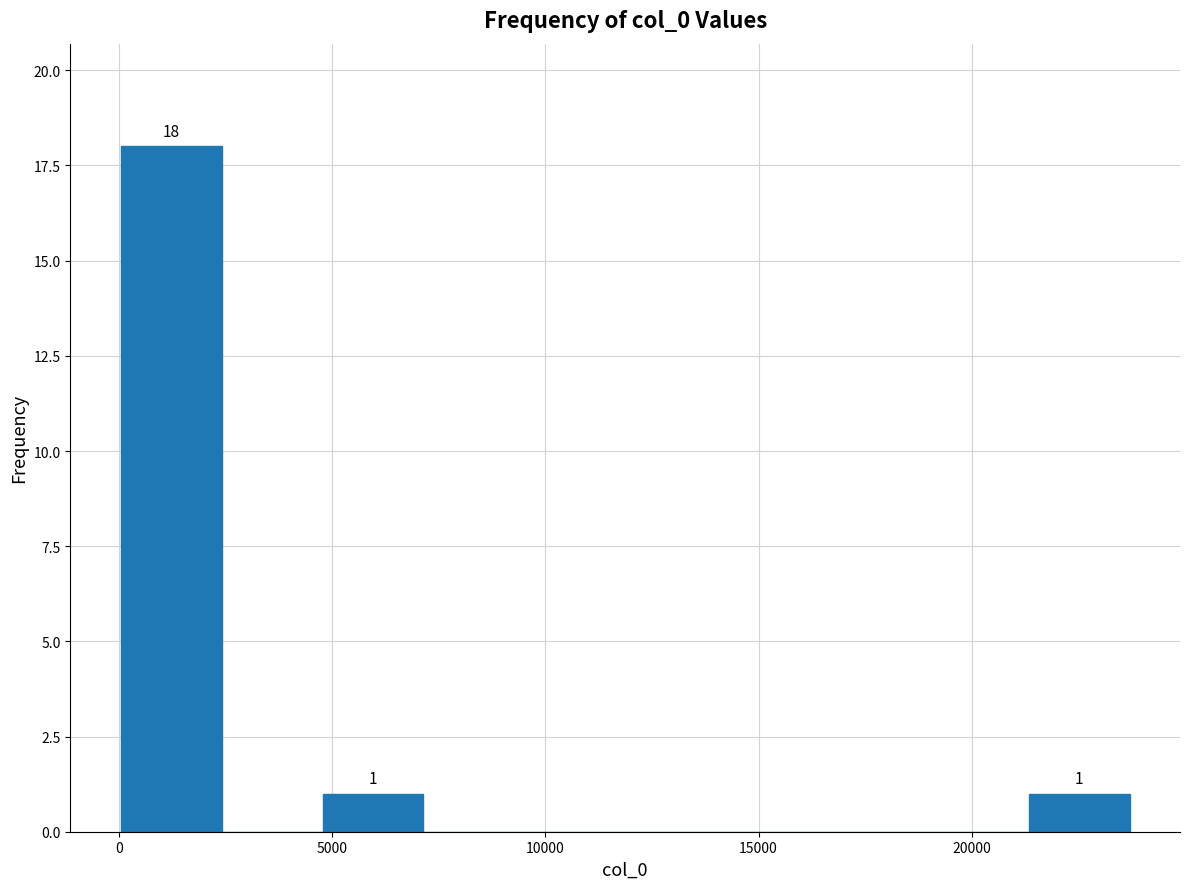

Over which range of the x-axis is the bar tallest?

0 to 2500